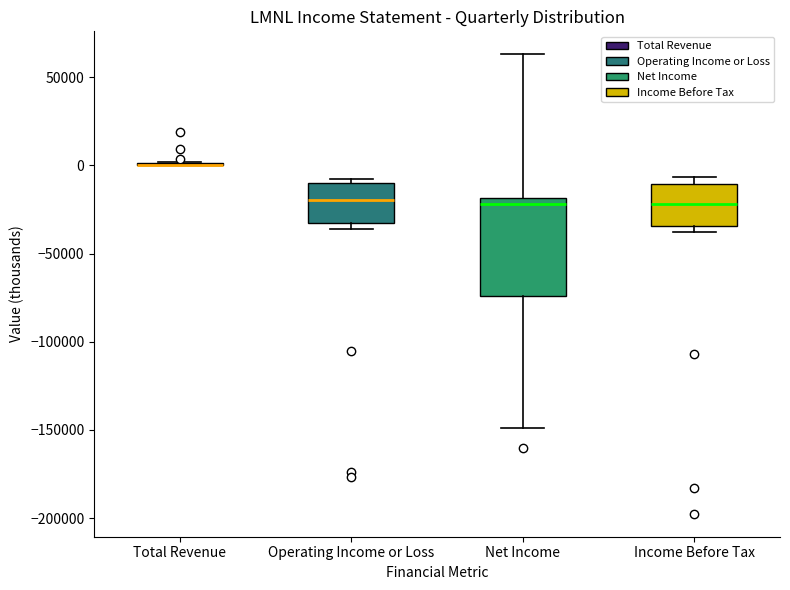

Which box is the tallest, from its lower edge to its upper edge?

Net Income